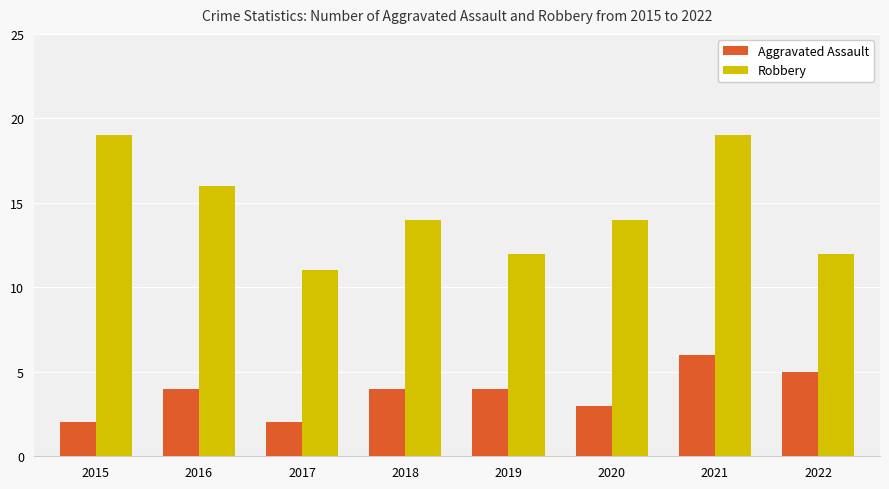

How many categories are shown in the chart?

8